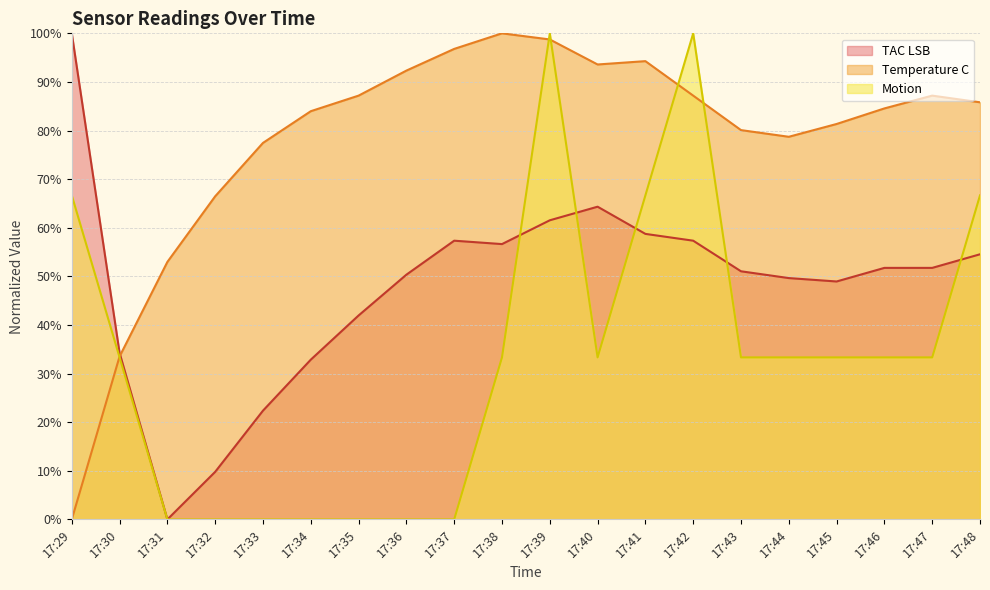

Which has a higher value, 17:38 or 17:45?

17:38